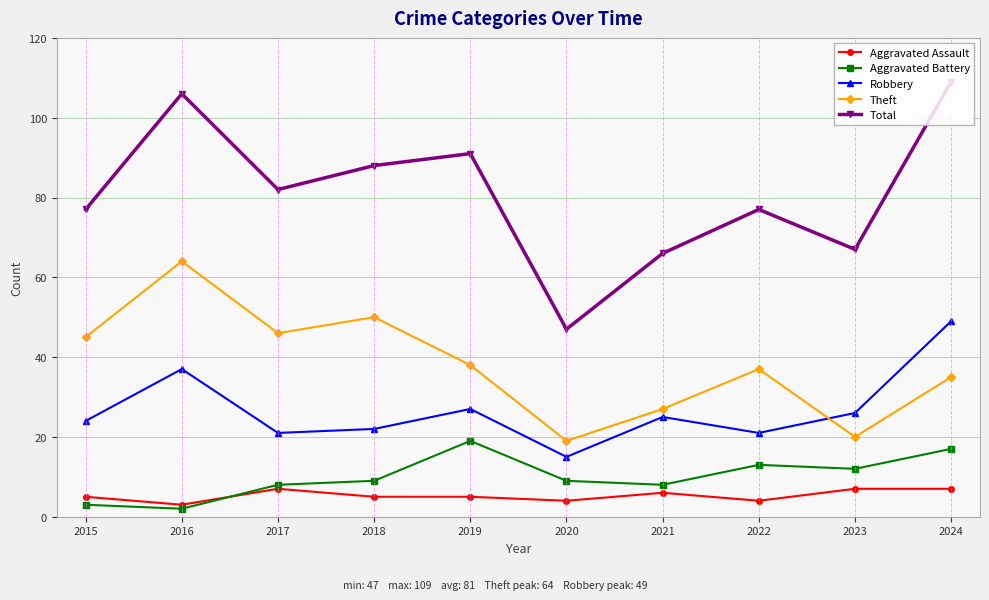

Reading left to right, transcribe all the data shown in this chart.

Aggravated Assault: 5	3	7	5	5	4	6	4	7	7
Aggravated Battery: 3	2	8	9	19	9	8	13	12	17
Robbery: 24	37	21	22	27	15	25	21	26	49
Theft: 45	64	46	50	38	19	27	37	20	35
Total: 77	106	82	88	91	47	66	77	67	109